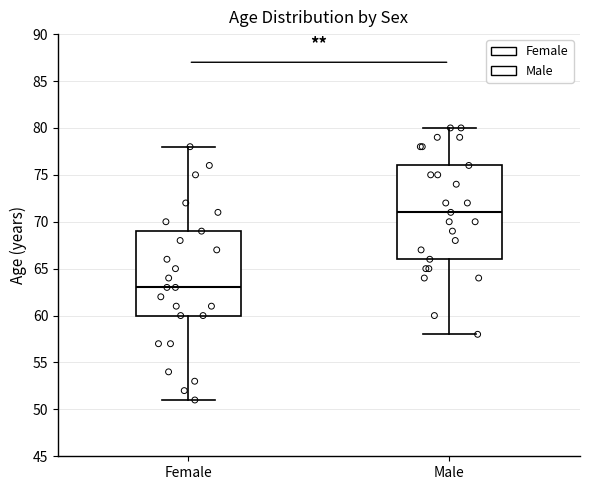

Where does the lower whisker of the box for Female end on the y-axis? The values are not printed on the chart, so give them approximately, as read against the axis.

51